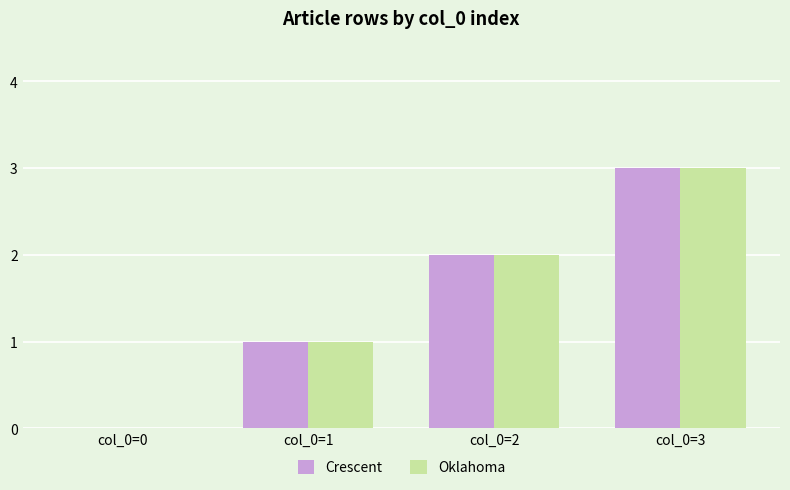

True or false: Oklahoma has a value of 1 at col_0=1.

True